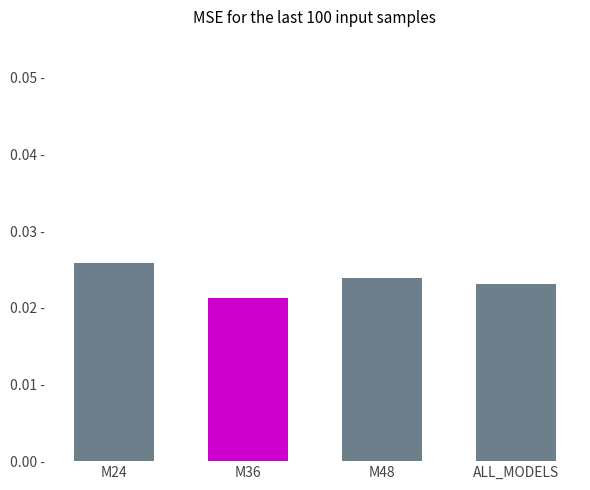

List the labels in order of value, largest first.

M24, M48, ALL_MODELS, M36